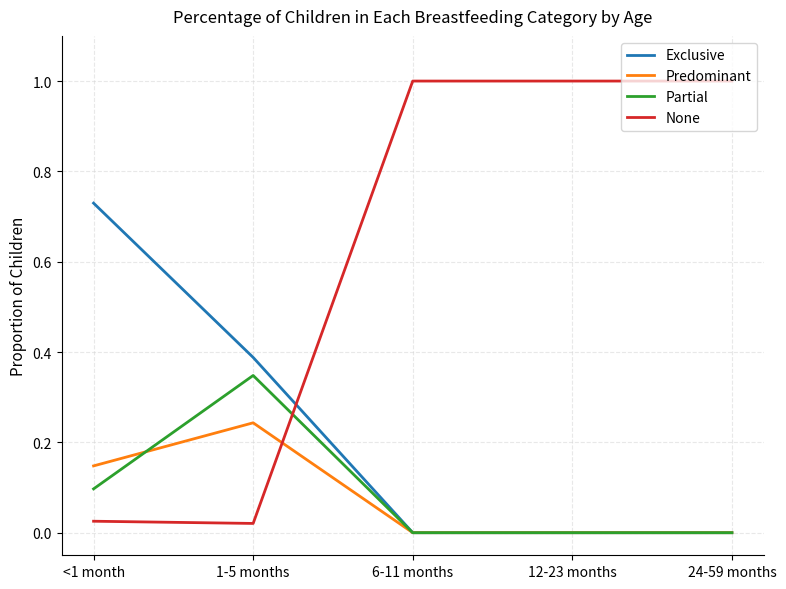

Which series has the largest range (max minus min)?

None